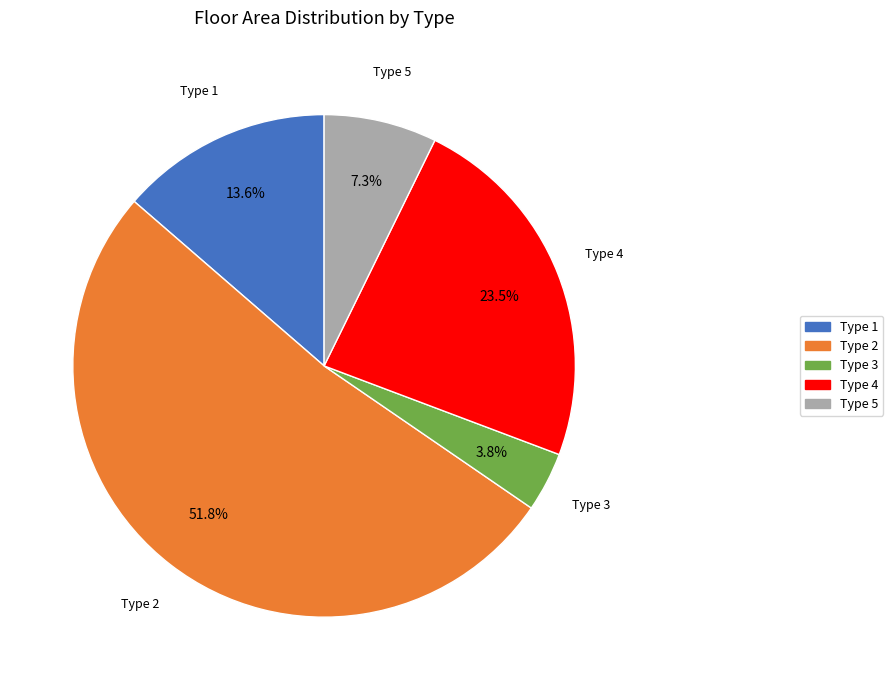

Count the number of slices in the pie.

5